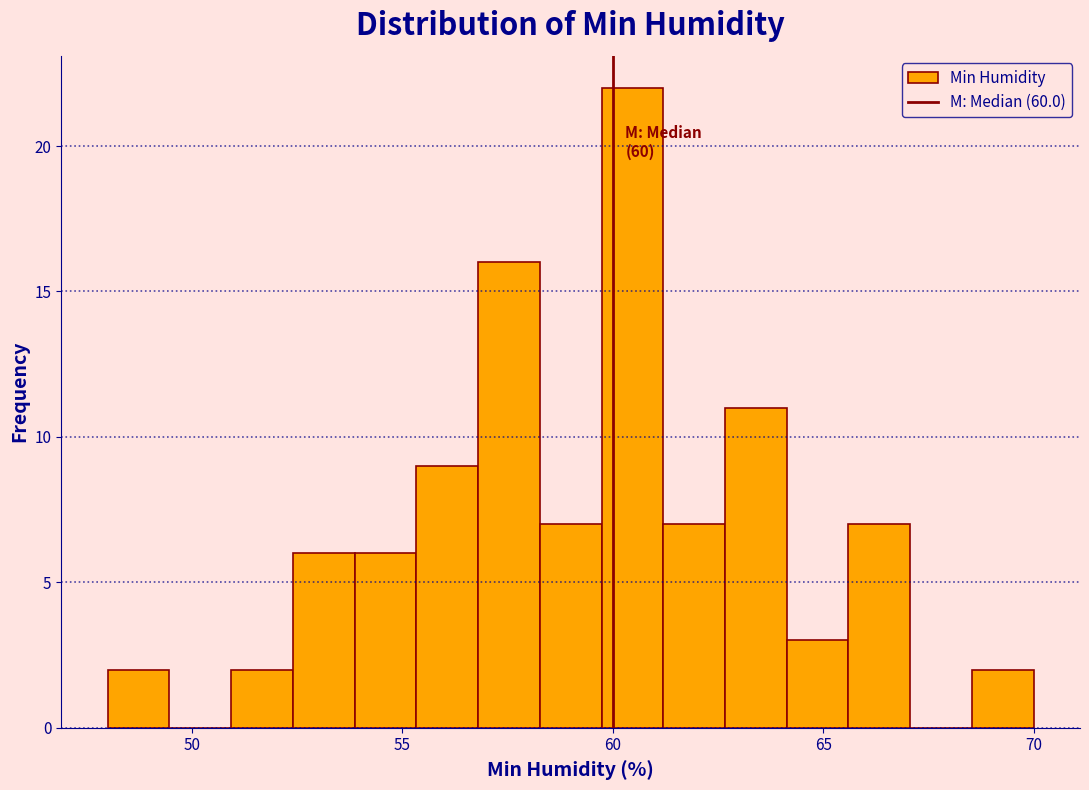

Read against the x-axis, roughly where is the centre of the tallest bar?

60.5